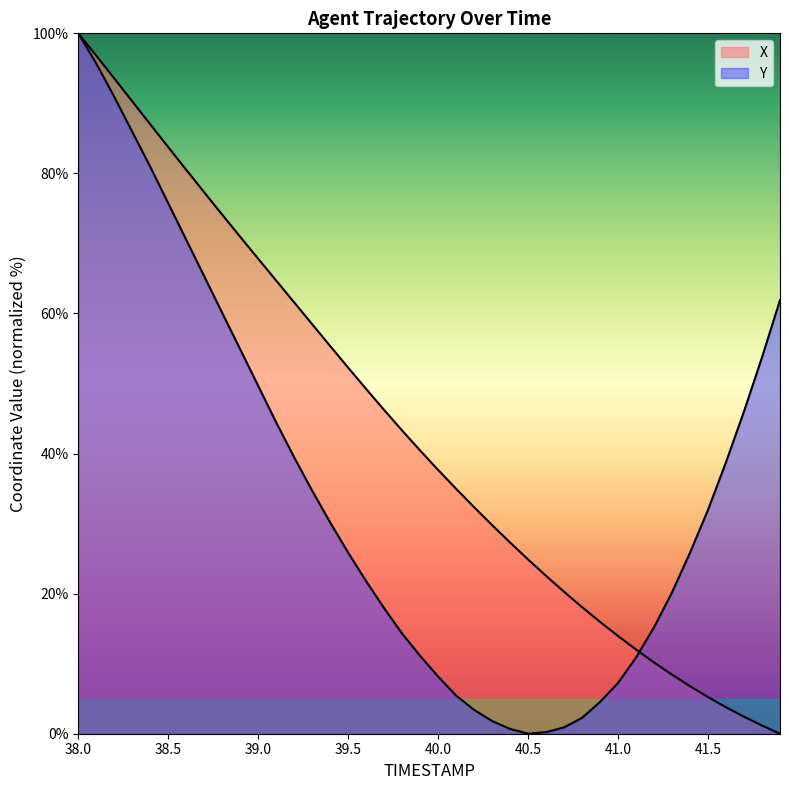

Rank the series by their average value, from lowest to highest.

Y, X